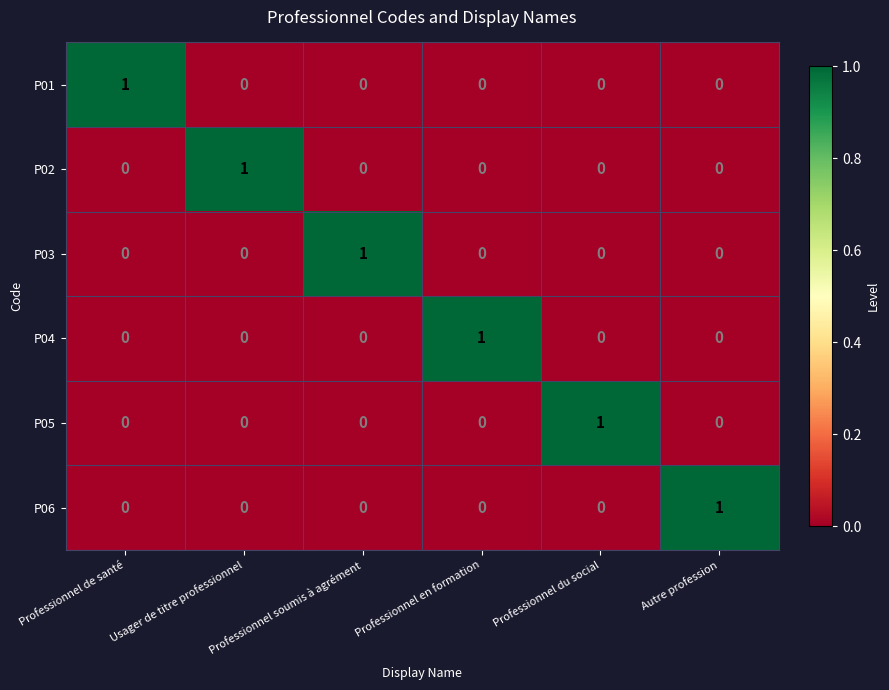

How many P02 values are between 0 and 1?

6